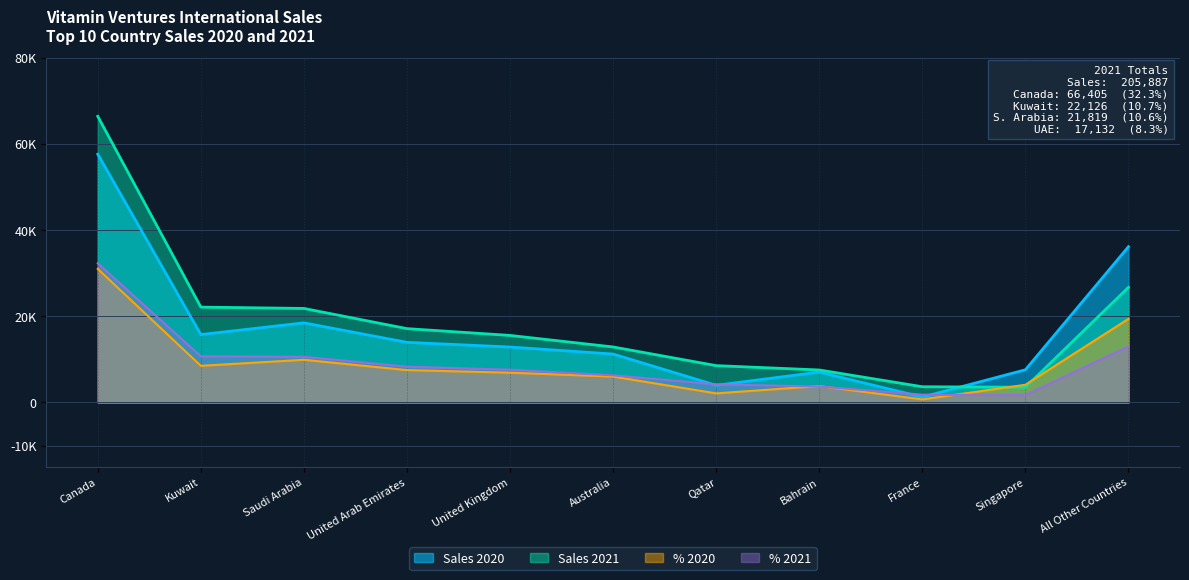

What is the smallest value displayed?

700.0